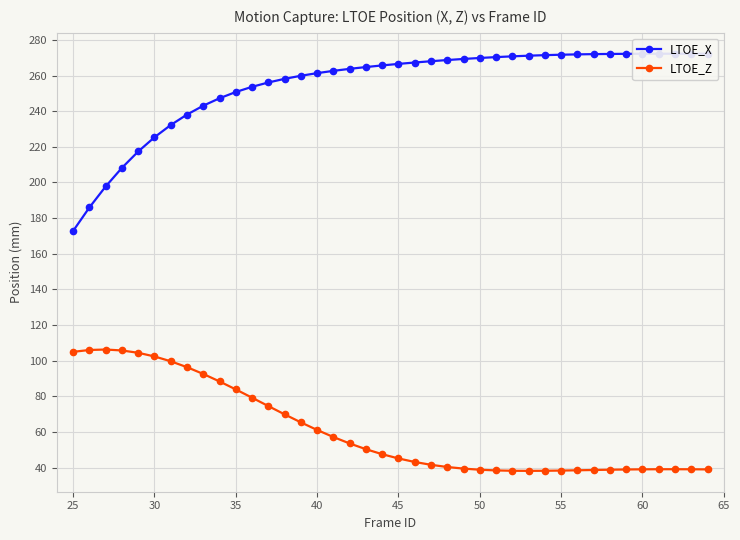

True or false: LTOE_Z and LTOE_X intersect in this chart.

False